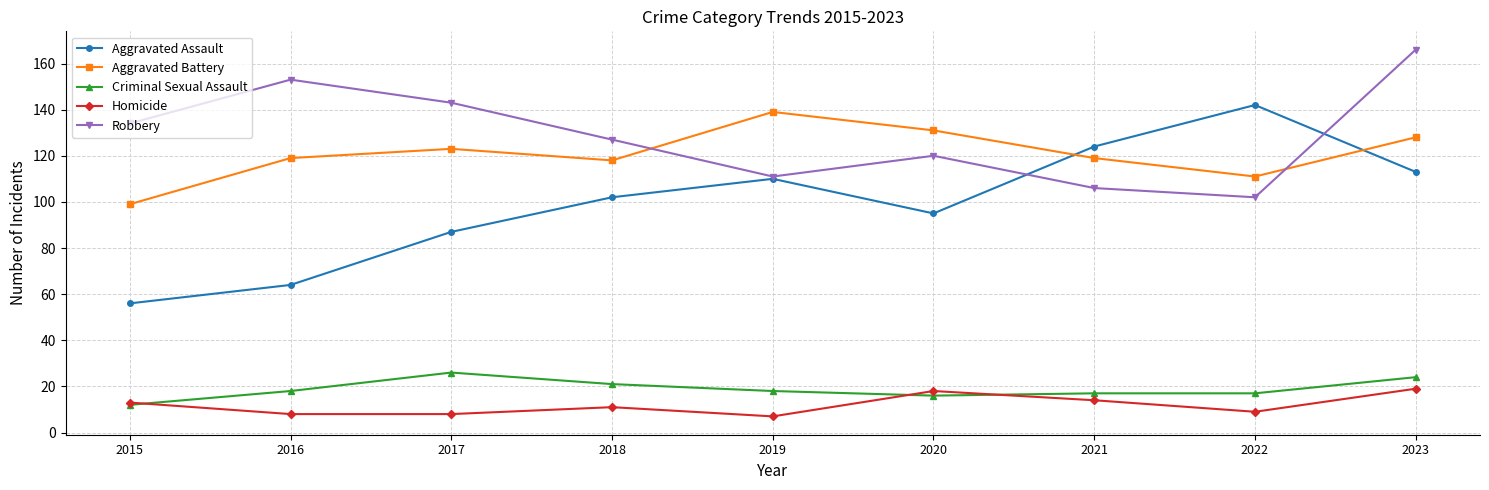

What is the value of the Criminal Sexual Assault point at the 1st from the left?

12